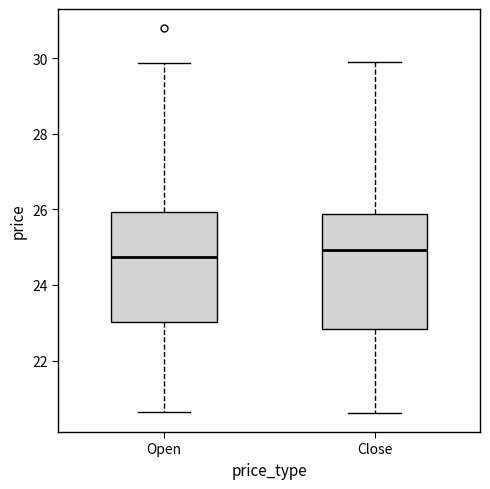

Reading left to right, read every box against the y-axis: the position of its median line, the range the box covers, and the ends of its whiskers. The values are not printed on the chart, so give them approximately, as read against the axis.

Open: median 24.8, box 23.0 to 26.0, whiskers 20.6 to 29.8
Close: median 25.0, box 22.8 to 25.8, whiskers 20.6 to 30.0